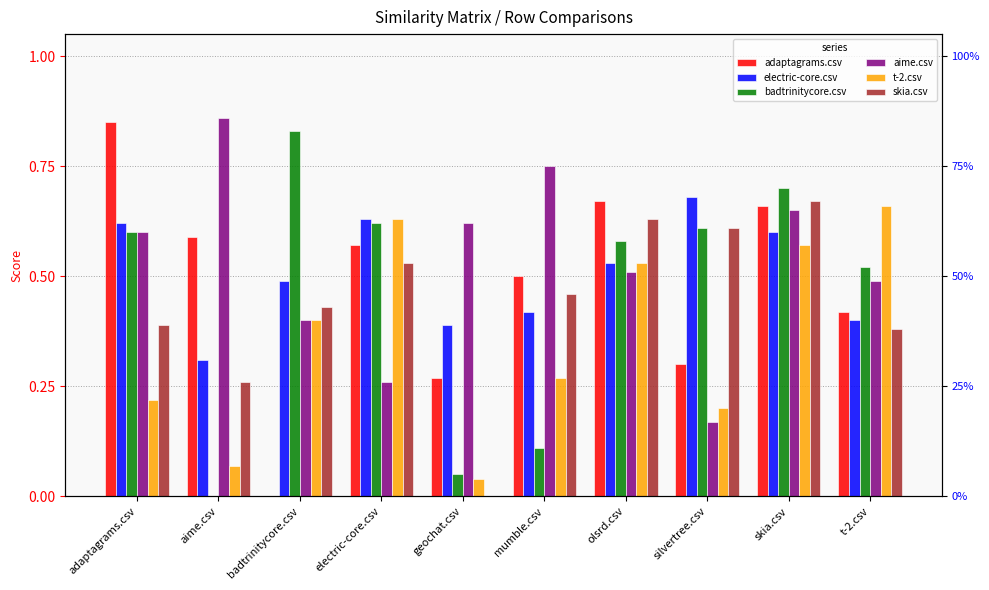

At which category is the sum across all series the highest?

skia.csv